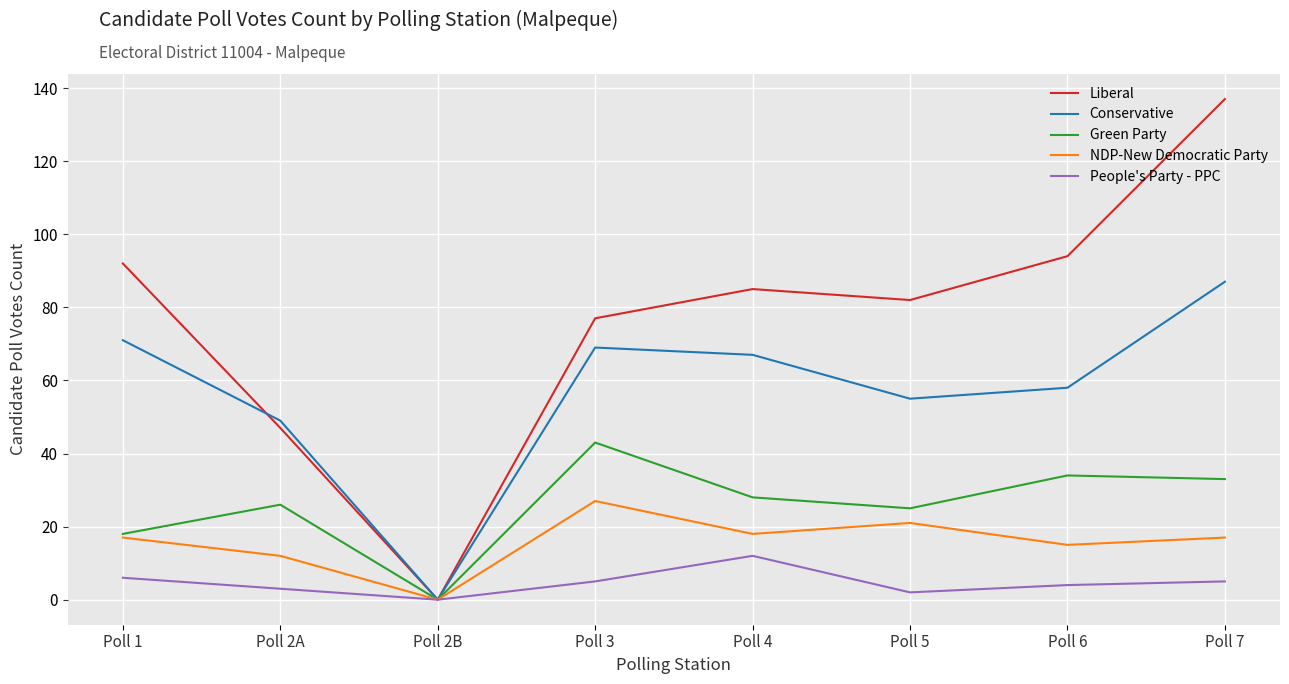

True or false: Liberal has more than 0 points higher than both neighbors.

True